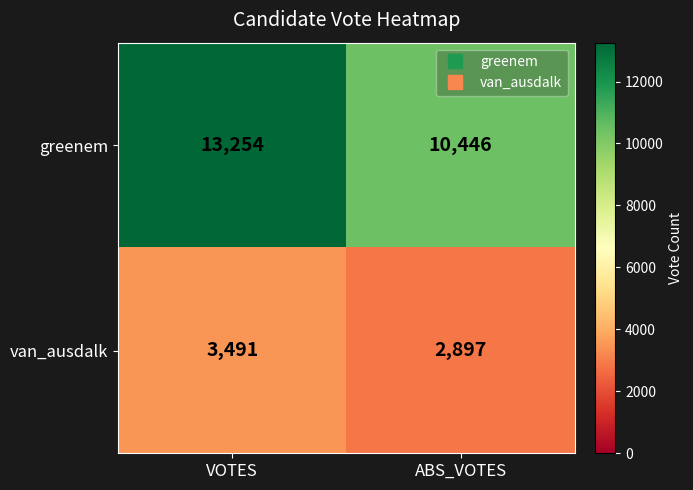

What is the difference between the van_ausdalk values at VOTES and ABS_VOTES?

594